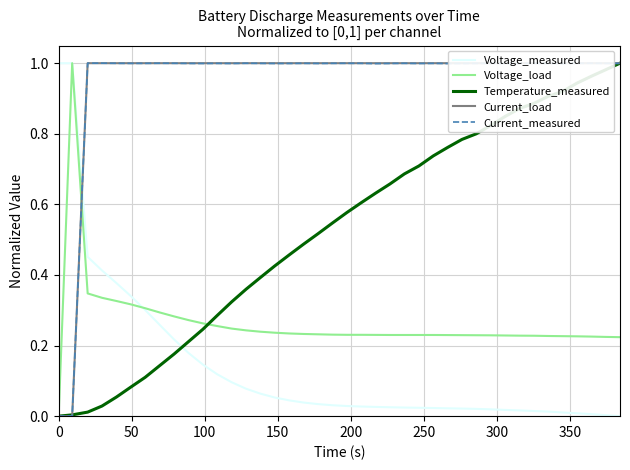

Reading left to right, what are all the values shown in this chart?

Voltage_measured: 1.0	1.0	0.5	0.4	0.4	0.3	0.3	0.3	0.2	0.2	0.1	0.1	0.1	0.1	0.1	0.1	0.0	0.0	0.0	0.0	0.0	0.0	0.0	0.0	0.0	0.0	0.0	0.0	0.0	0.0	0.0	0.0	0.0	0.0	0.0	0.0	0.0	0.0	0.0	0.0
Voltage_load: 0.0	1.0	0.3	0.3	0.3	0.3	0.3	0.3	0.3	0.3	0.3	0.3	0.2	0.2	0.2	0.2	0.2	0.2	0.2	0.2	0.2	0.2	0.2	0.2	0.2	0.2	0.2	0.2	0.2	0.2	0.2	0.2	0.2	0.2	0.2	0.2	0.2	0.2	0.2	0.2
Temperature_measured: 0.0	0.0	0.0	0.0	0.1	0.1	0.1	0.1	0.2	0.2	0.2	0.3	0.3	0.4	0.4	0.4	0.5	0.5	0.5	0.5	0.6	0.6	0.6	0.7	0.7	0.7	0.7	0.8	0.8	0.8	0.8	0.8	0.9	0.9	0.9	0.9	0.9	1.0	1.0	1.0
Current_load: 0.0	0.0	1.0	1.0	1.0	1.0	1.0	1.0	1.0	1.0	1.0	1.0	1.0	1.0	1.0	1.0	1.0	1.0	1.0	1.0	1.0	1.0	1.0	1.0	1.0	1.0	1.0	1.0	1.0	1.0	1.0	1.0	1.0	1.0	1.0	1.0	1.0	1.0	1.0	1.0
Current_measured: 0.0	0.0	1.0	1.0	1.0	1.0	1.0	1.0	1.0	1.0	1.0	1.0	1.0	1.0	1.0	1.0	1.0	1.0	1.0	1.0	1.0	1.0	1.0	1.0	1.0	1.0	1.0	1.0	1.0	1.0	1.0	1.0	1.0	1.0	1.0	1.0	1.0	1.0	1.0	1.0